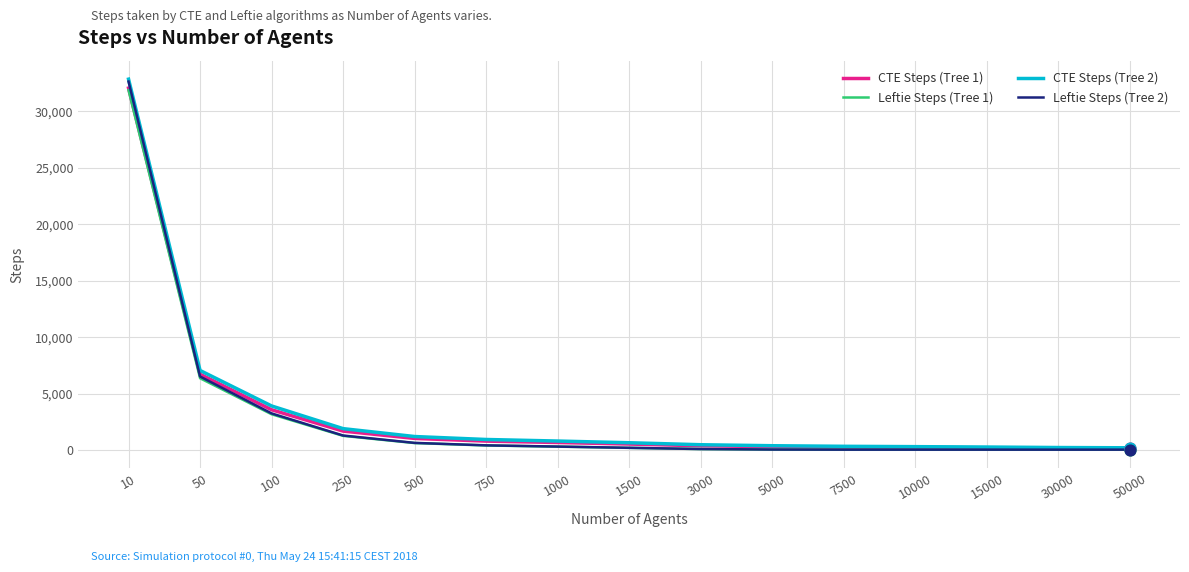

What is the total value across all series at 10000?

674